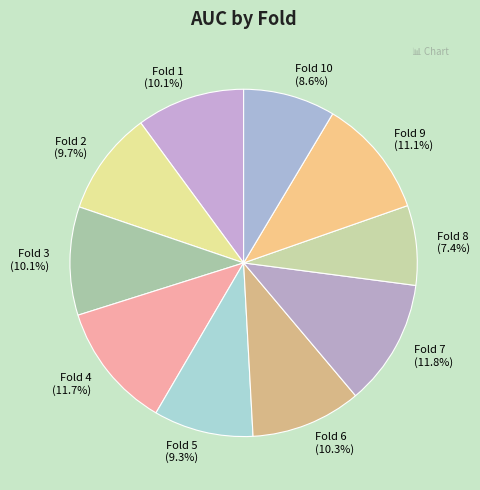

Which slice is the smallest?

Fold 8 (7.4%)